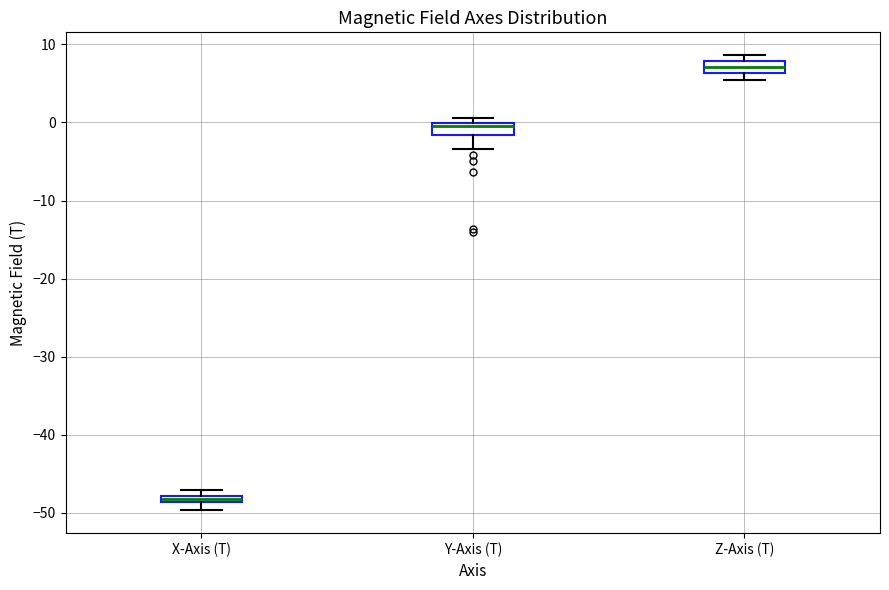

Where is the upper edge of the box for Y-Axis (T) on the y-axis? The values are not printed on the chart, so give them approximately, as read against the axis.

0